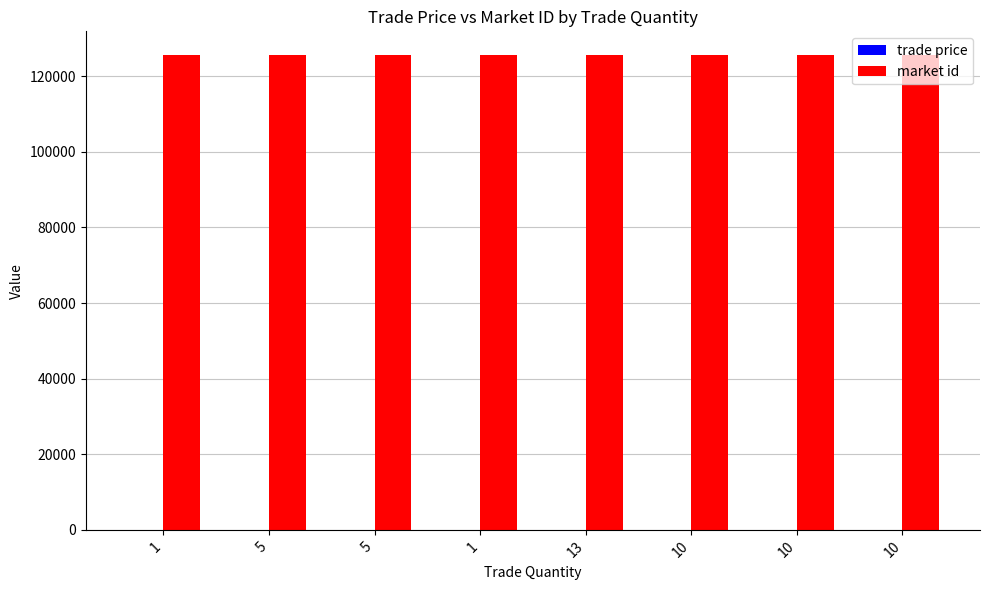

The market id series shows 125617.0 at 13. True or false?

True